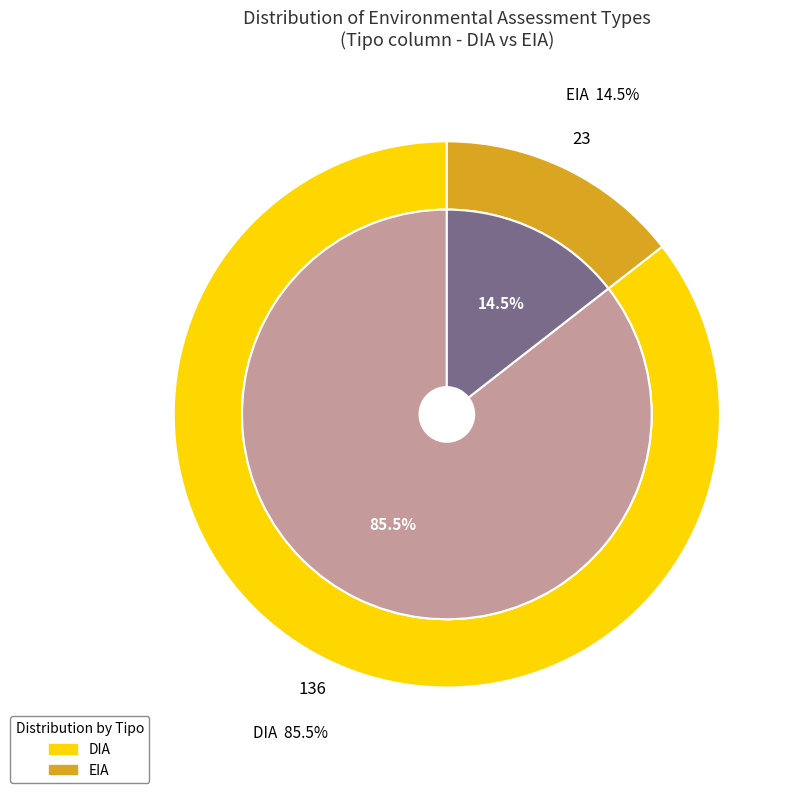

To the nearest percent, what is the difference between the EIA and DIA slice percentages?

71%